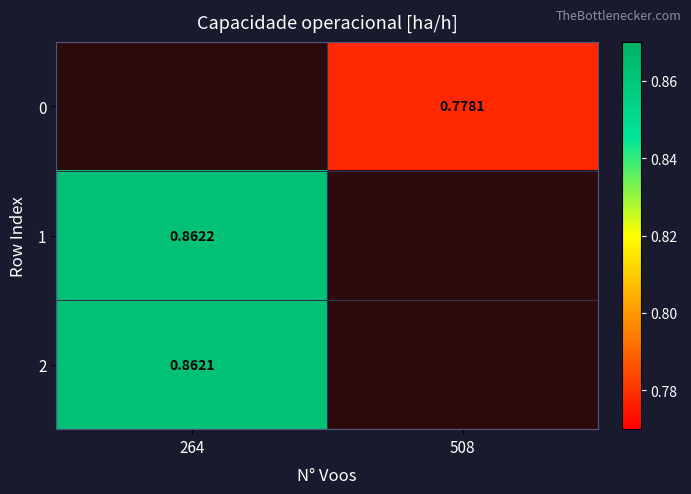

At which category does the chart reach its minimum across all series?

508